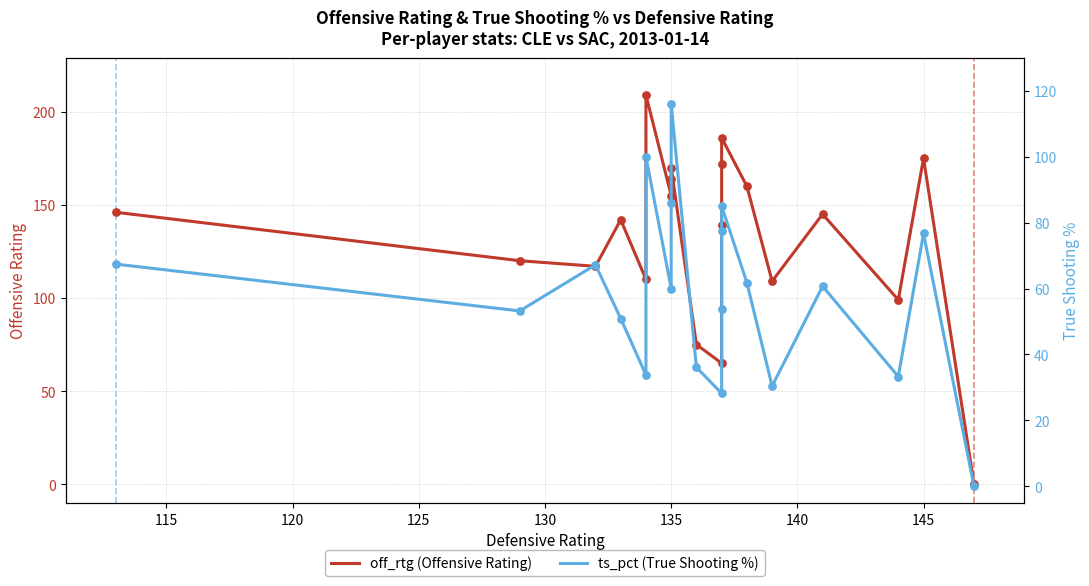

Which series contains the highest Y value?

off_rtg (Offensive Rating)